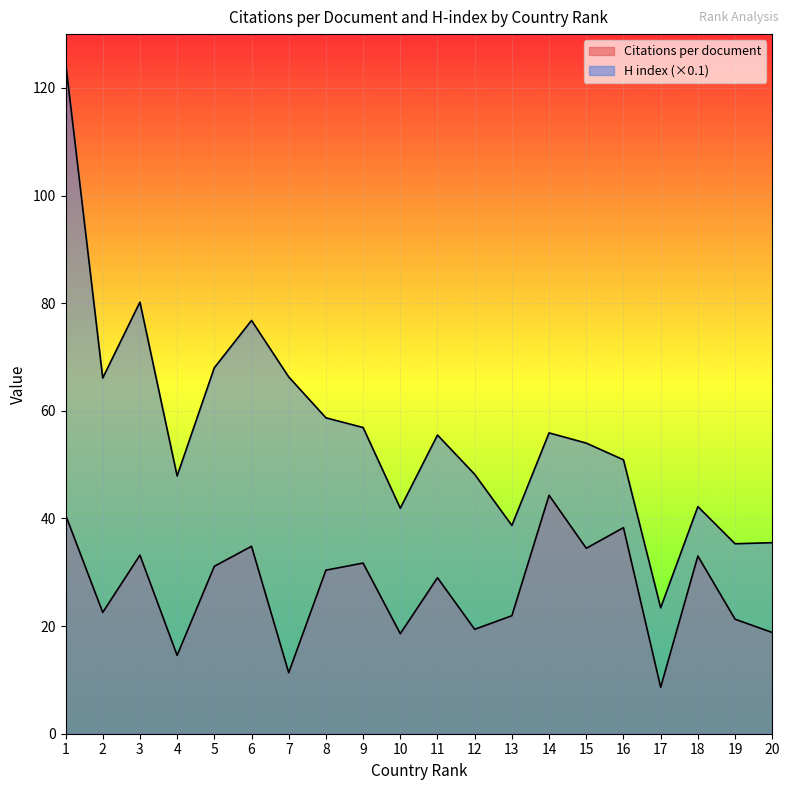

Reading right to left, what are all the values shown in this chart?

Citations per document: 20=18.8	19=21.3	18=33.0	17=8.6	16=38.3	15=34.5	14=44.3	13=21.9	12=19.4	11=29.0	10=18.6	9=31.7	8=30.4	7=11.3	6=34.8	5=31.1	4=14.6	3=33.2	2=22.5	1=40.7
H index (scaled): 20=35.5	19=35.3	18=42.2	17=23.4	16=50.9	15=54.0	14=55.9	13=38.7	12=48.2	11=55.5	10=41.9	9=56.9	8=58.7	7=66.3	6=76.8	5=68.0	4=47.9	3=80.2	2=66.1	1=124.8